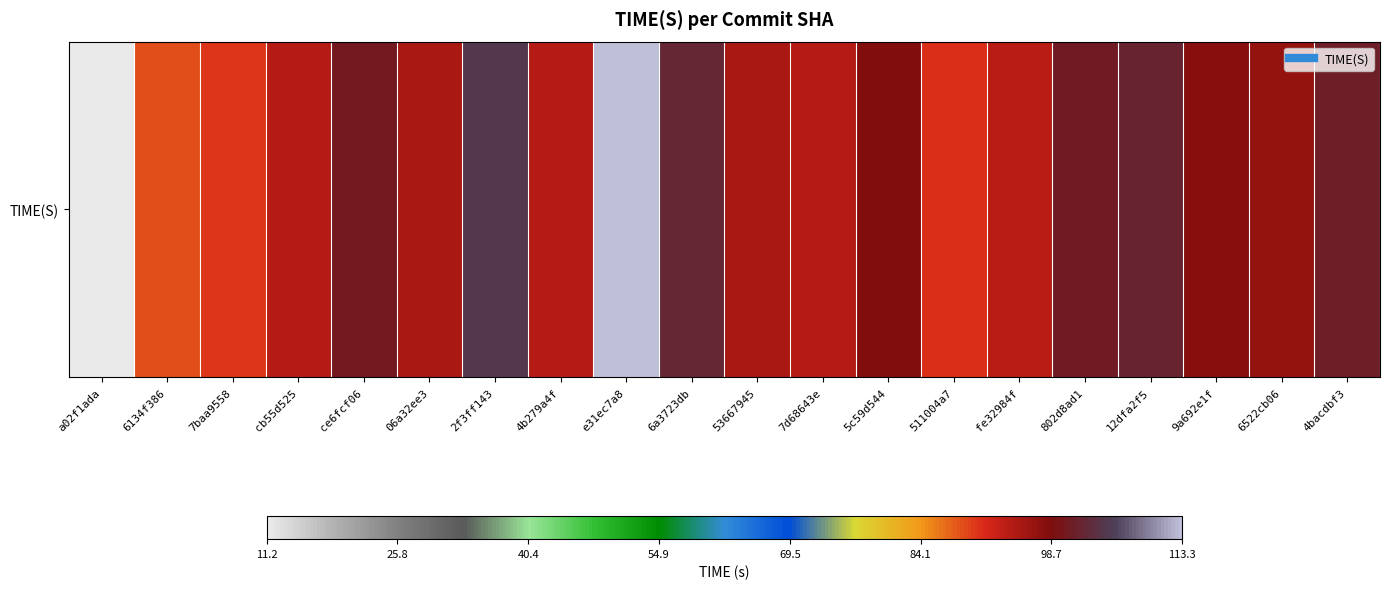

What is the sum of the values at 6a3723db and 06a32ee3?

197.6